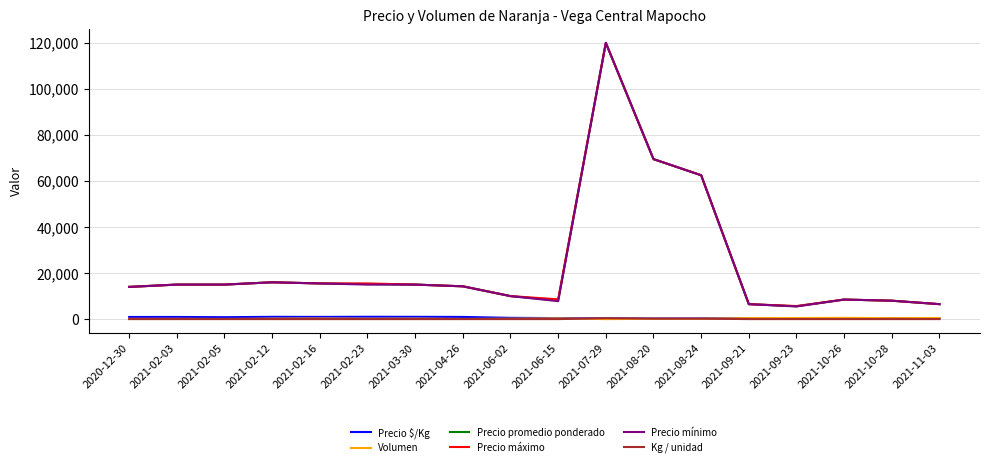

What is the difference between the maximum and minimum values in the Precio mínimo series?

114500.0